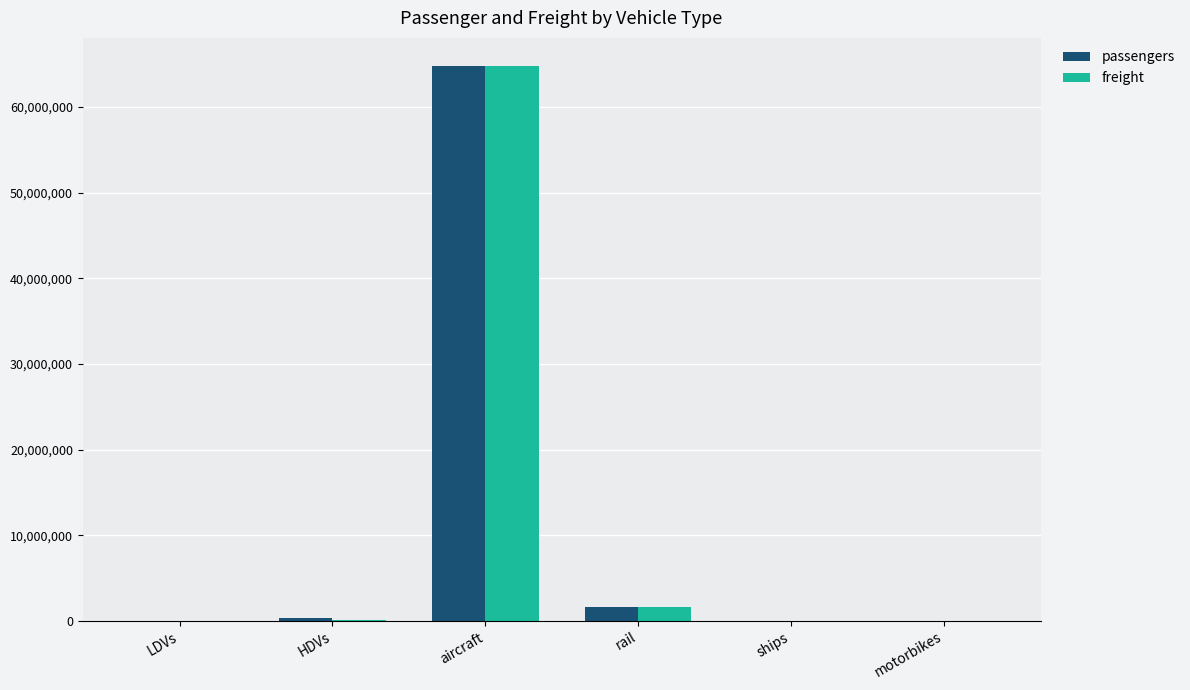

At which category is the sum across all series the highest?

aircraft